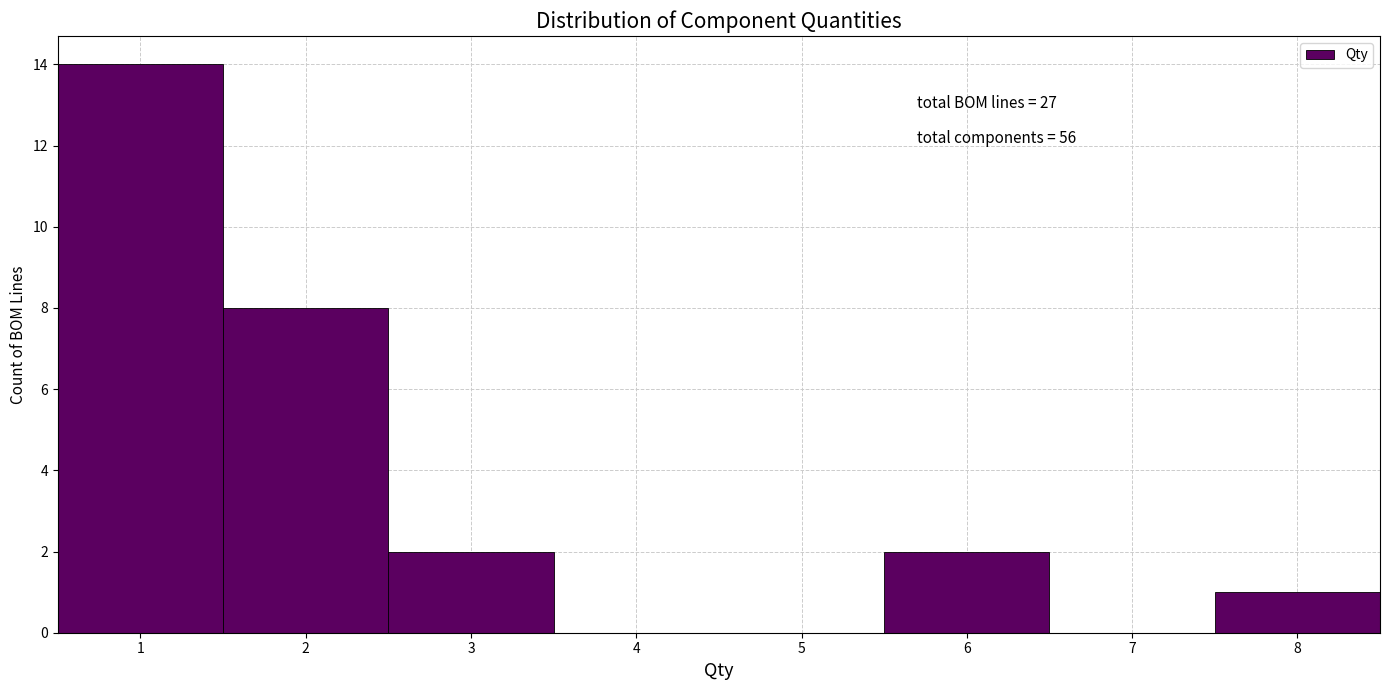

Over which range of the x-axis is the bar tallest?

0.5 to 1.5